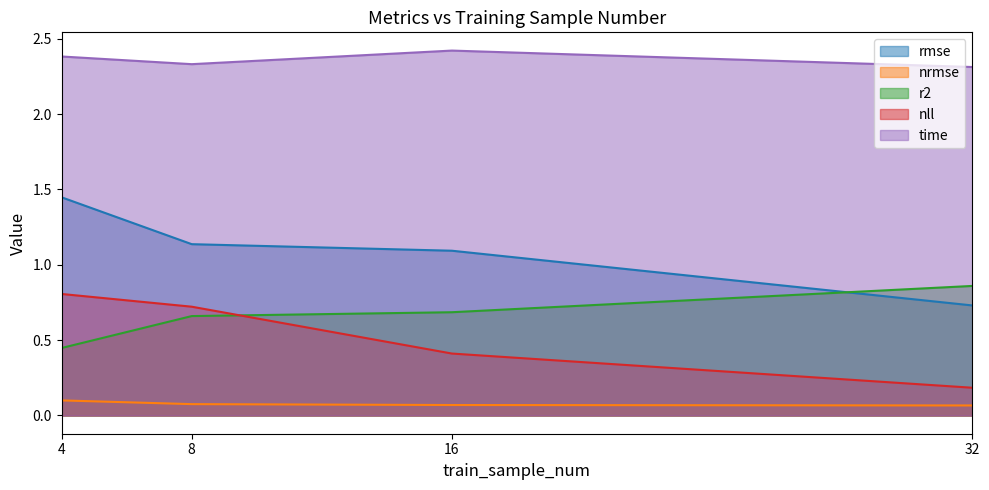

Which label corresponds to the smallest value in the chart?

32